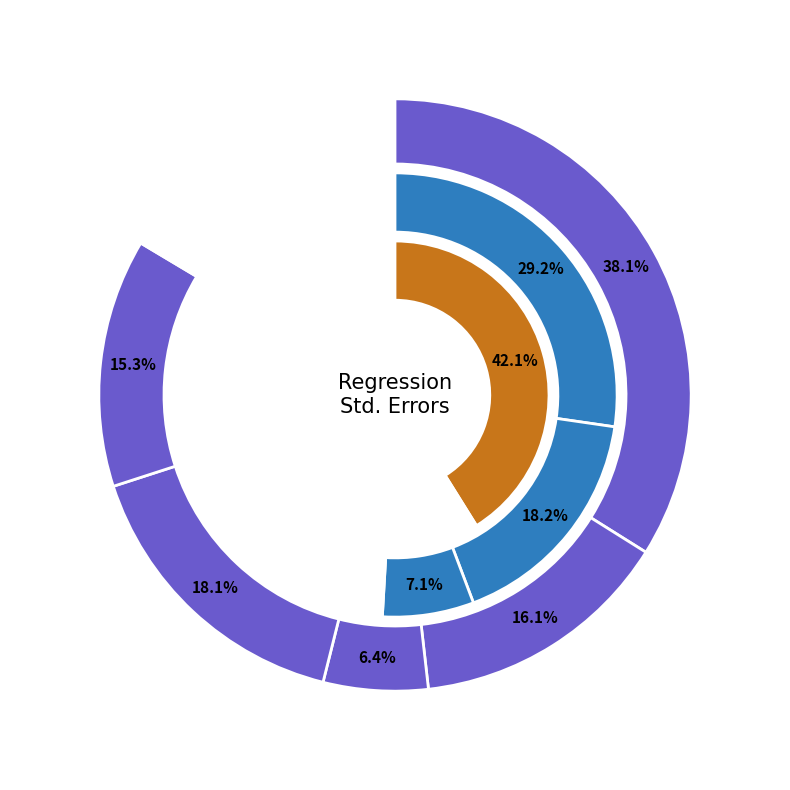

Which has a higher value, depth or (Intercept)?

(Intercept)